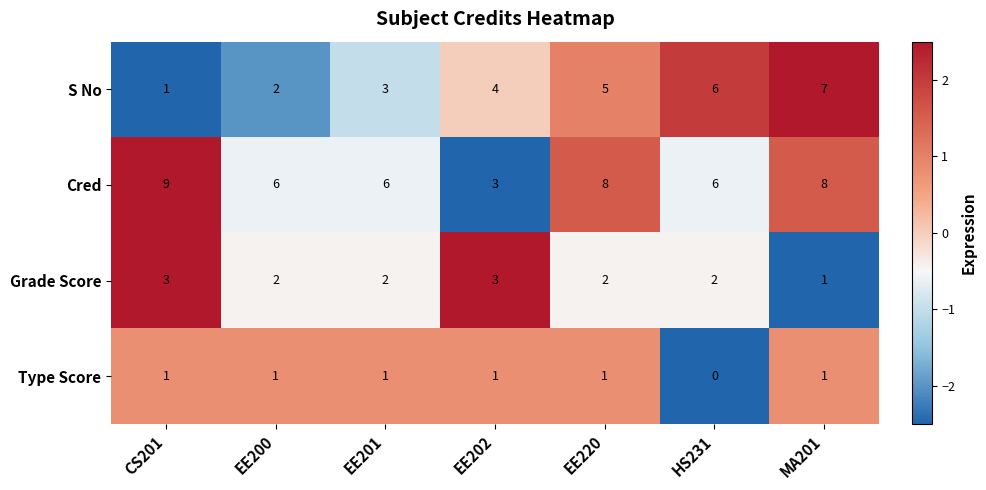

Reading right to left, extract all data points from this chart.

S No: 7	6	5	4	3	2	1
Cred: 8	6	8	3	6	6	9
Grade Score: 1	2	2	3	2	2	3
Type Score: 1	0	1	1	1	1	1